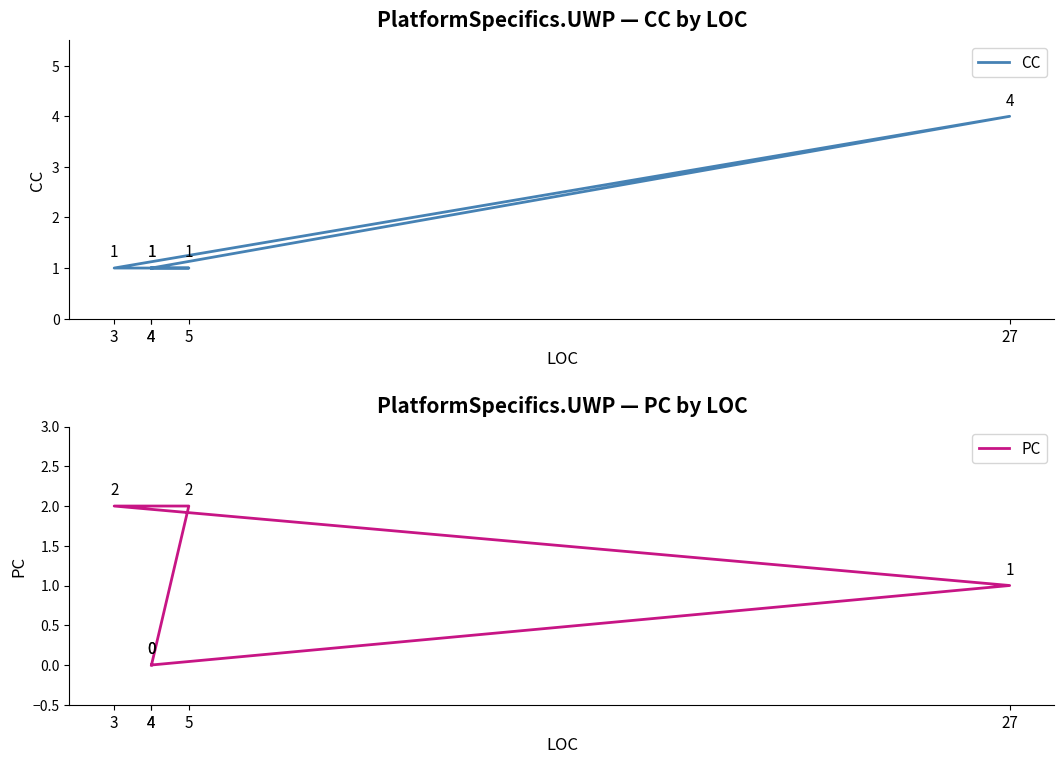

Does the chart have visible grid lines?

No